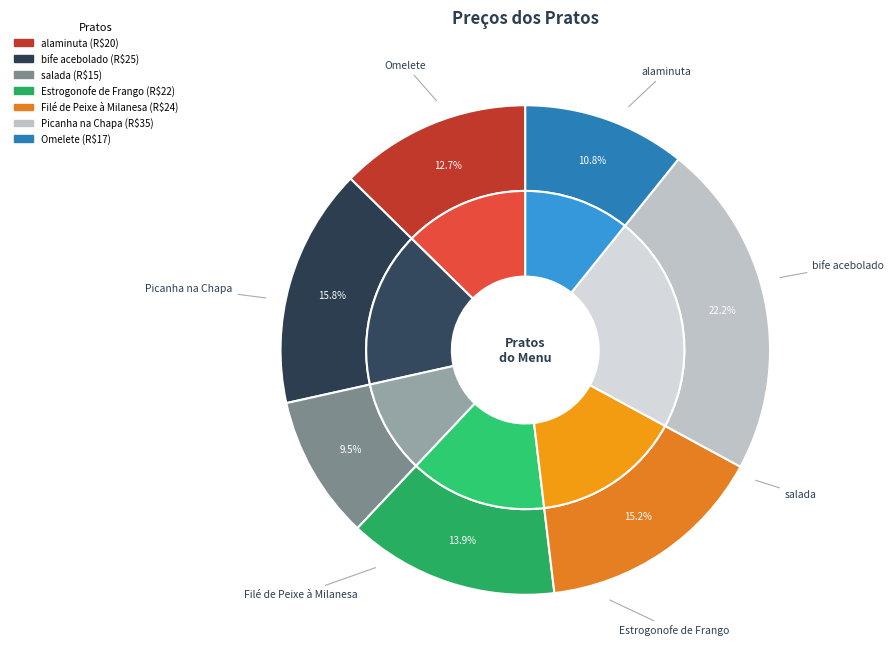

How many segments does this pie chart have?

7